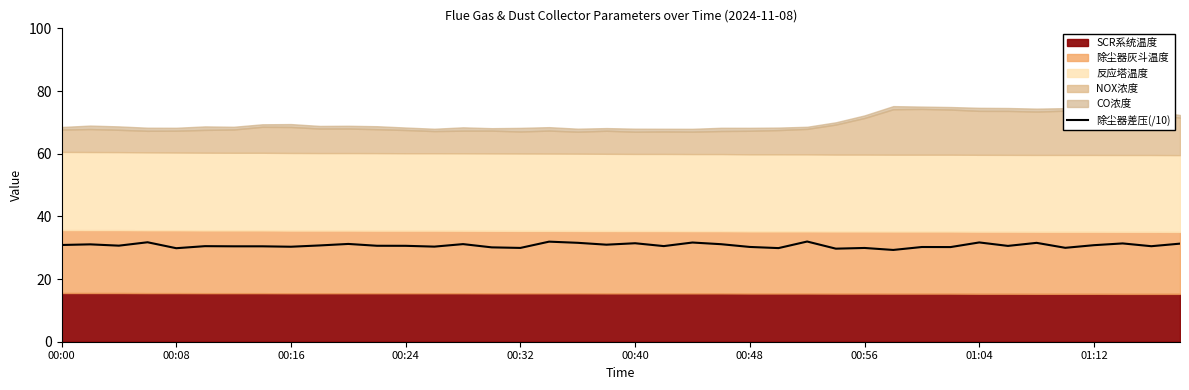

What is the maximum value for 除尘器差压(/10)?

32.0